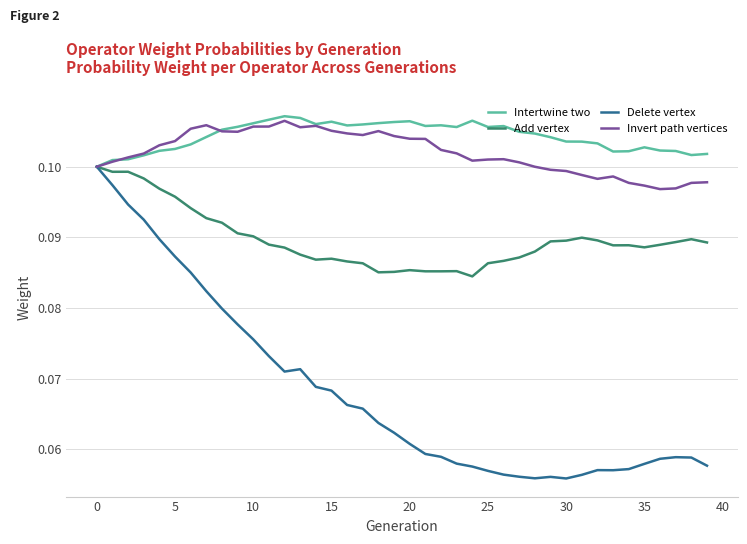

Which series has the largest total across all categories?

Intertwine two